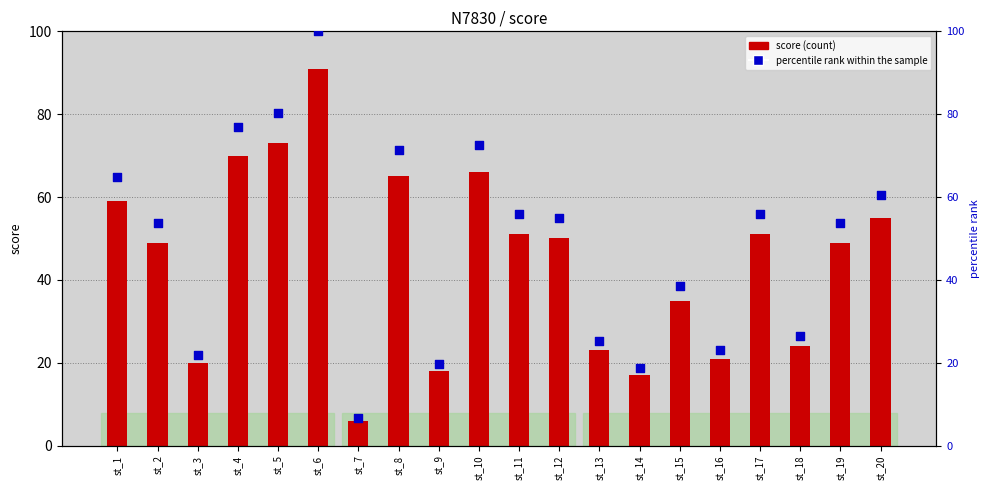

Which series has the widest spread of Y values?

percentile rank within the sample